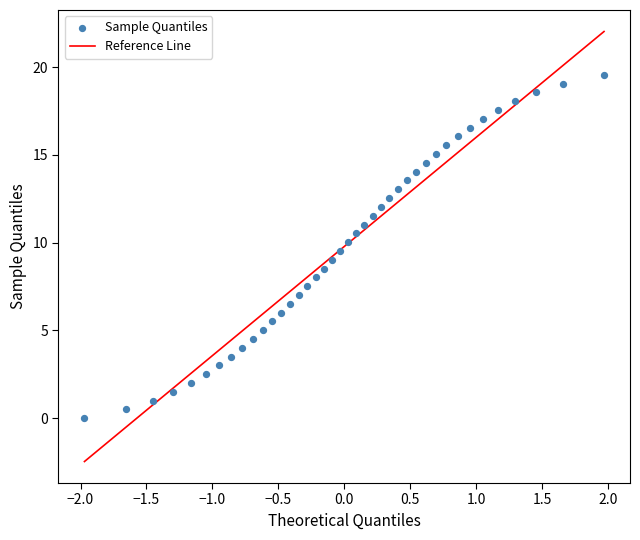

What is the range of Y values (max minus min)?

19.6